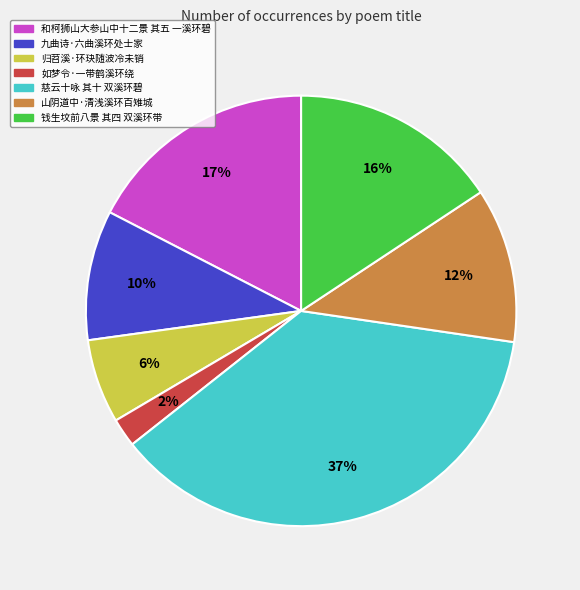

To the nearest percent, what is the difference between the largest and smallest slice percentages?

35%